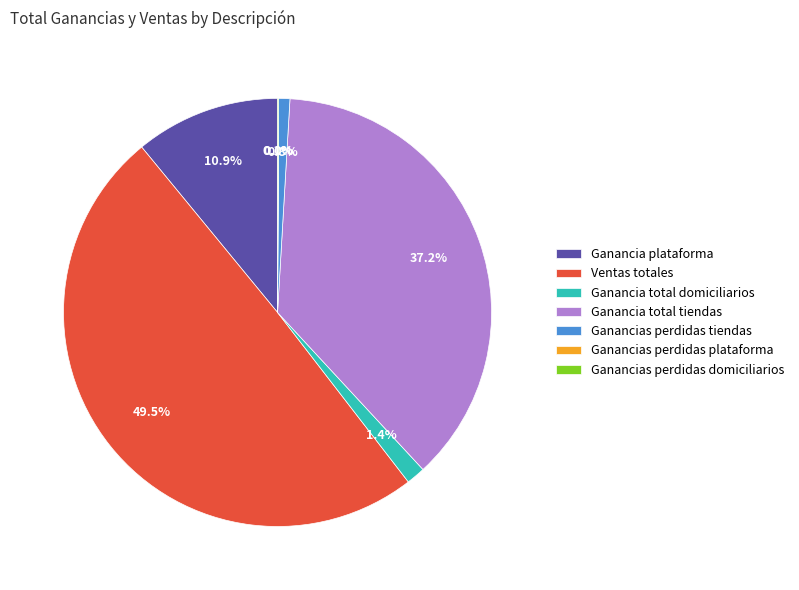

To the nearest percent, what is the average slice percentage?

14%